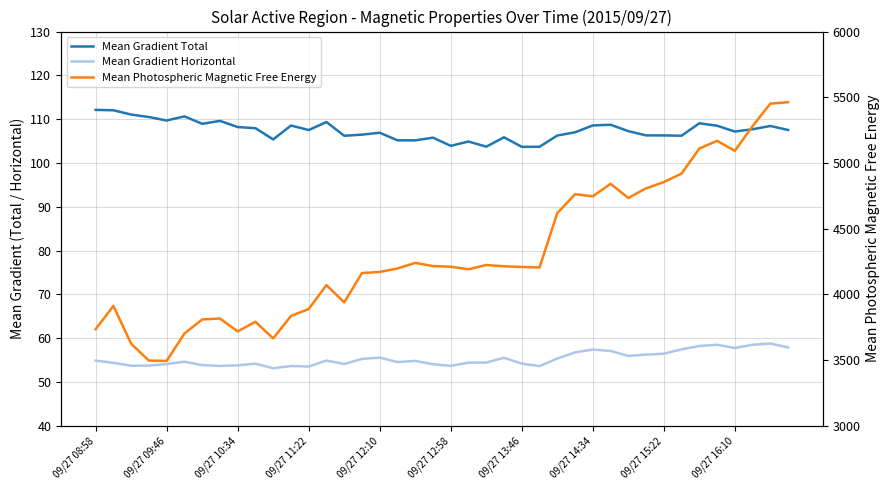

Reading left to right, what are all the values shown in this chart?

Mean Gradient Total: 112.1	112.0	111.1	110.5	109.7	110.6	108.9	109.6	108.2	107.9	105.4	108.6	107.5	109.3	106.2	106.5	106.9	105.2	105.2	105.8	103.9	104.9	103.7	105.9	103.7	103.7	106.3	107.0	108.6	108.7	107.3	106.3	106.3	106.2	109.1	108.5	107.2	107.7	108.5	107.5
Mean Gradient Horizontal: 54.9	54.4	53.7	53.8	54.1	54.7	53.9	53.7	53.8	54.2	53.2	53.7	53.6	54.9	54.1	55.3	55.6	54.6	54.8	54.1	53.7	54.4	54.5	55.5	54.2	53.6	55.4	56.8	57.4	57.1	56.0	56.3	56.5	57.5	58.2	58.5	57.8	58.5	58.8	57.9
Mean Photospheric Magnetic Free Energy: 3736.1	3912.7	3624.7	3496.9	3494.7	3702.8	3809.9	3817.1	3719.0	3792.2	3665.3	3836.1	3889.4	4071.2	3940.0	4163.2	4171.1	4197.7	4240.1	4215.9	4210.8	4191.5	4224.3	4214.3	4209.1	4205.1	4618.6	4762.5	4746.6	4841.8	4733.7	4807.4	4854.8	4919.3	5110.3	5168.6	5092.3	5280.4	5451.6	5462.9